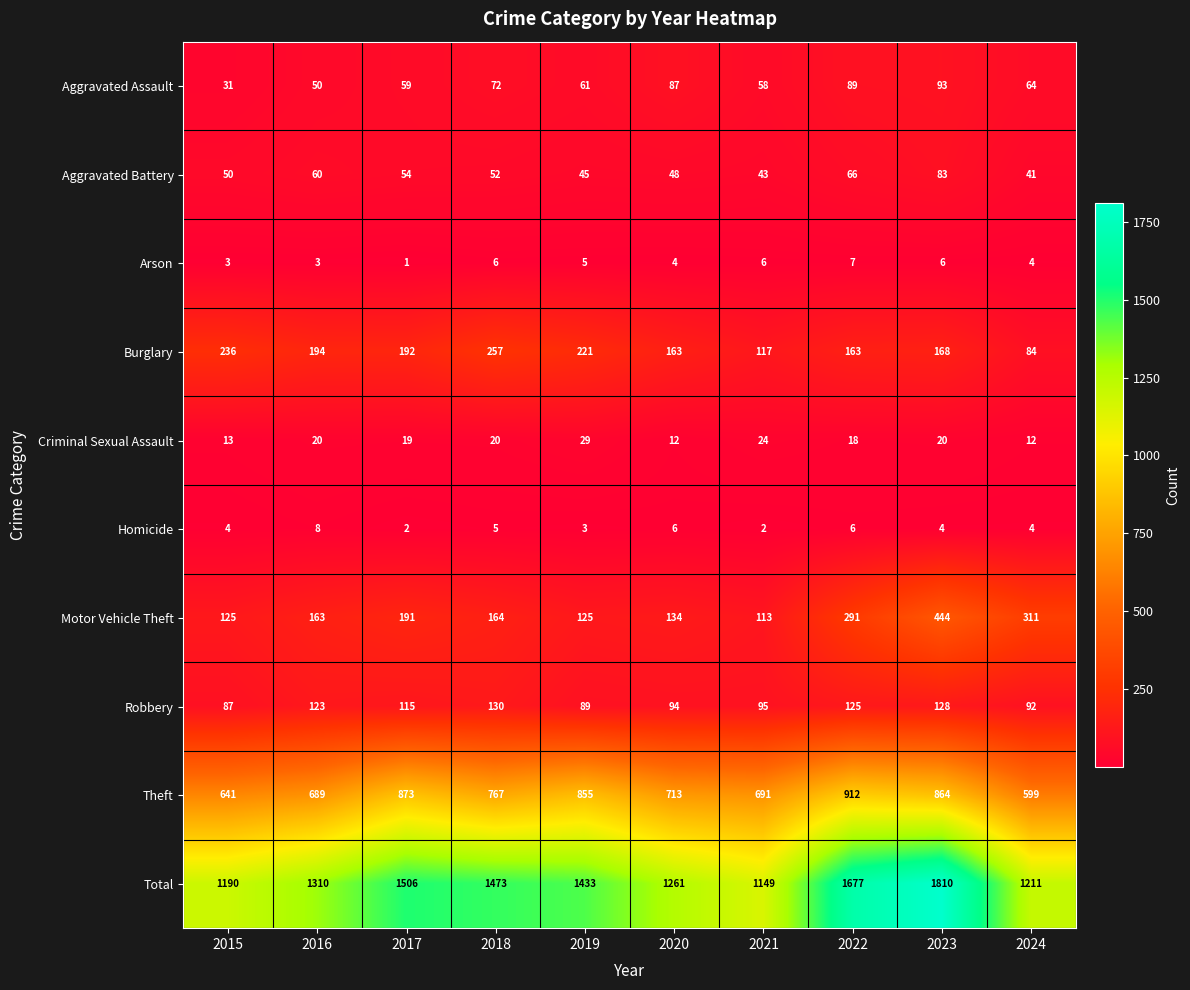

What is the difference between the maximum and second lowest values in the Motor Vehicle Theft series?

319